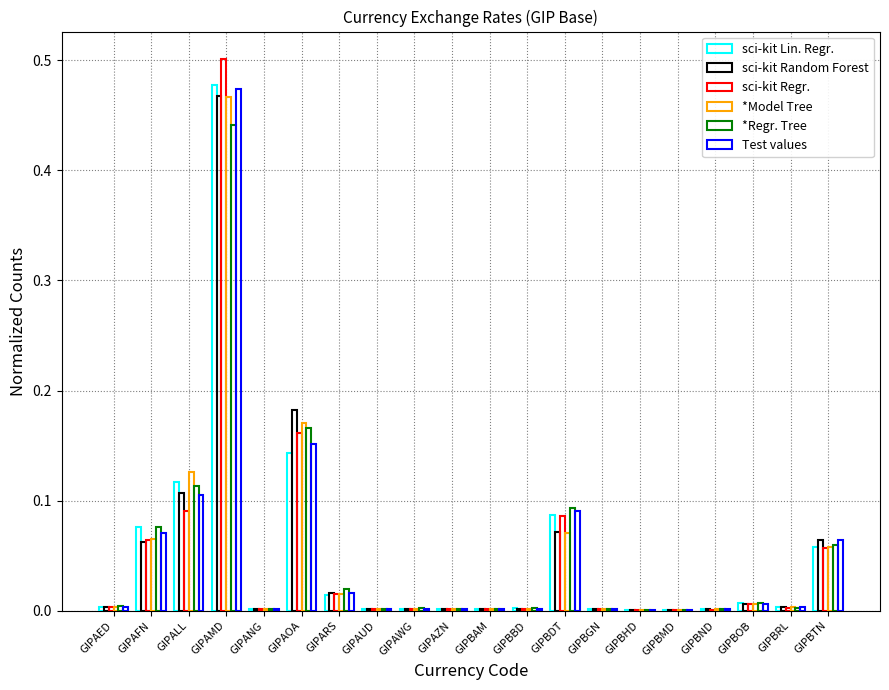

Are the bars grouped side by side (vs. stacked)?

Yes